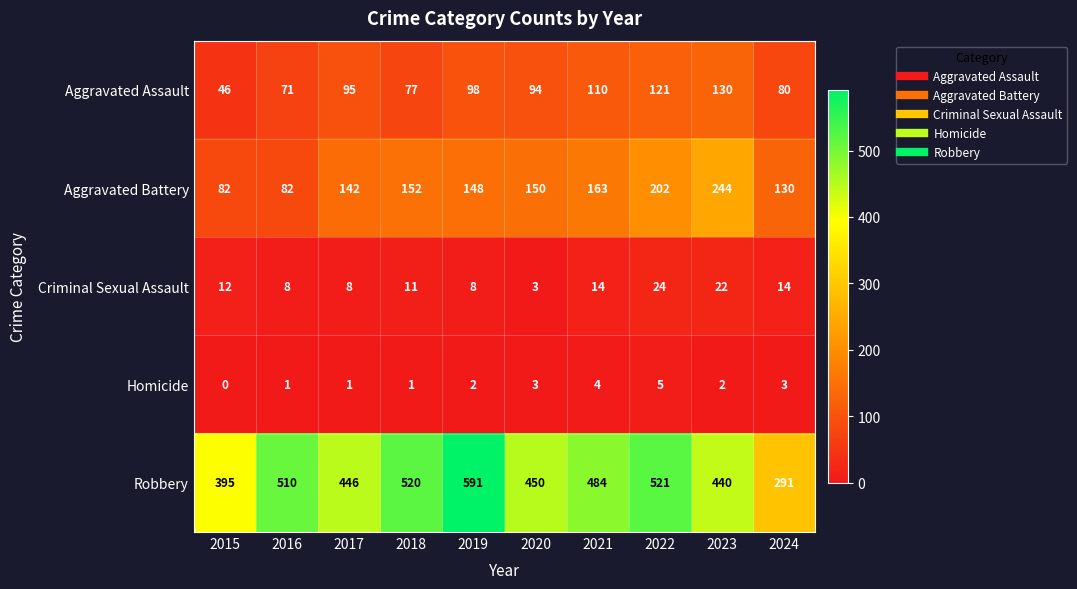

Which series changed the most between 2015 and 2018?

Robbery